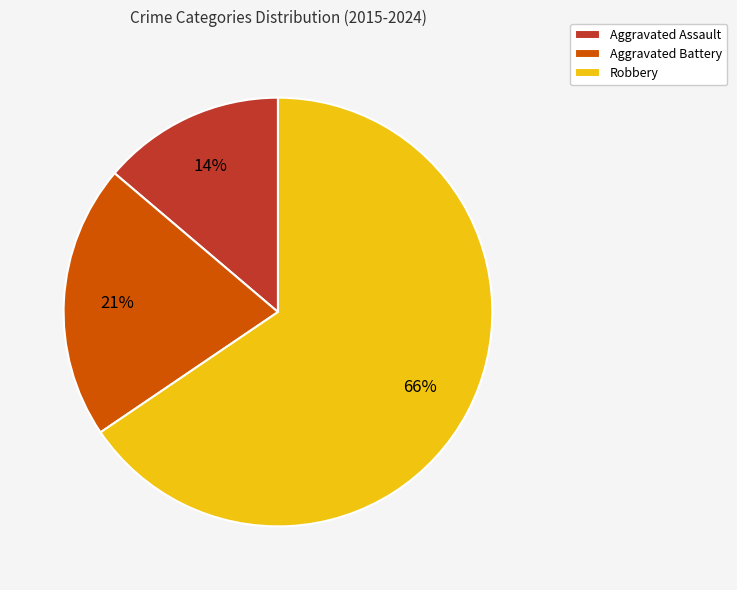

Do Aggravated Assault and Aggravated Battery together represent more than half of the pie?

No